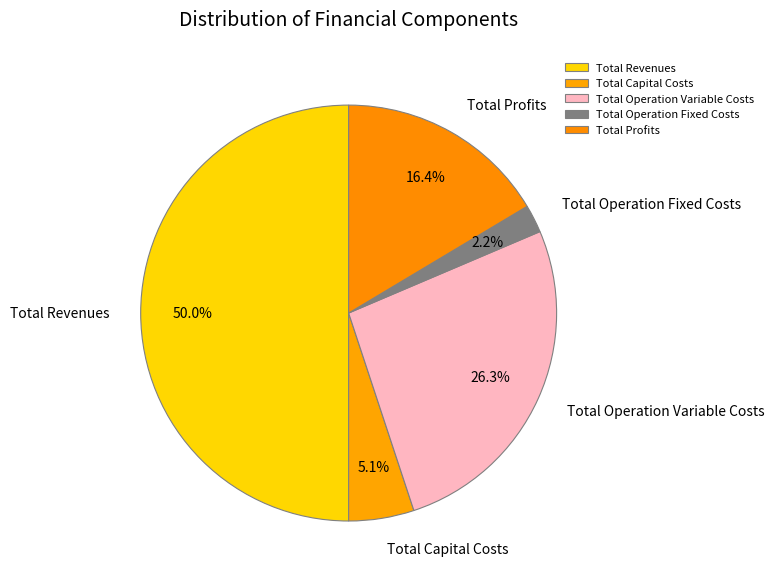

Rank the categories by value from lowest to highest.

Total Operation Fixed Costs, Total Capital Costs, Total Profits, Total Operation Variable Costs, Total Revenues